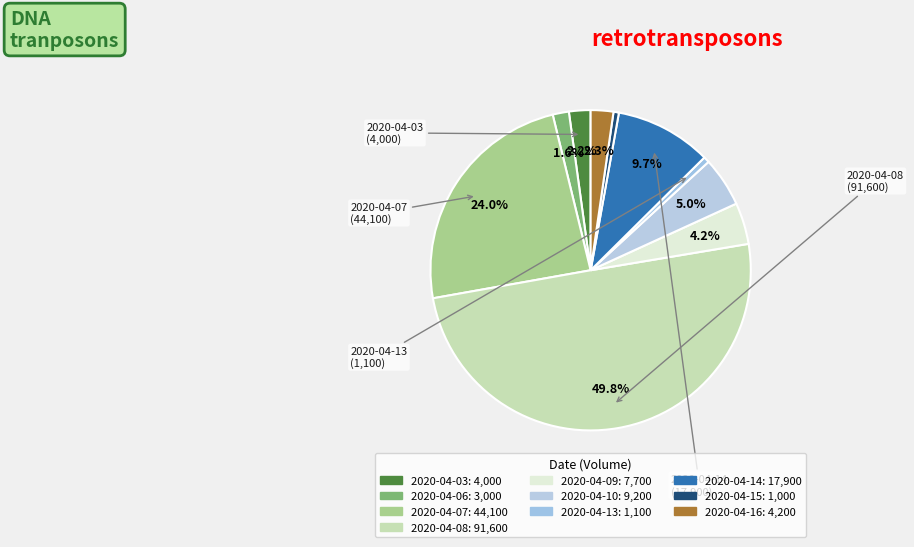

How many slices are in this pie chart?

10